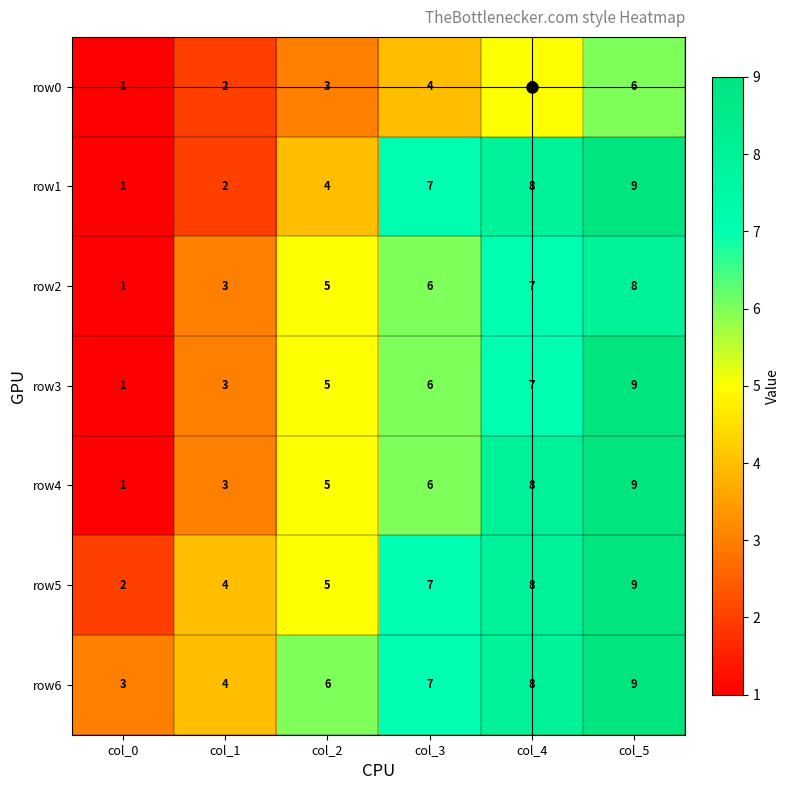

What is the approximate value of row6 at col_2?

6